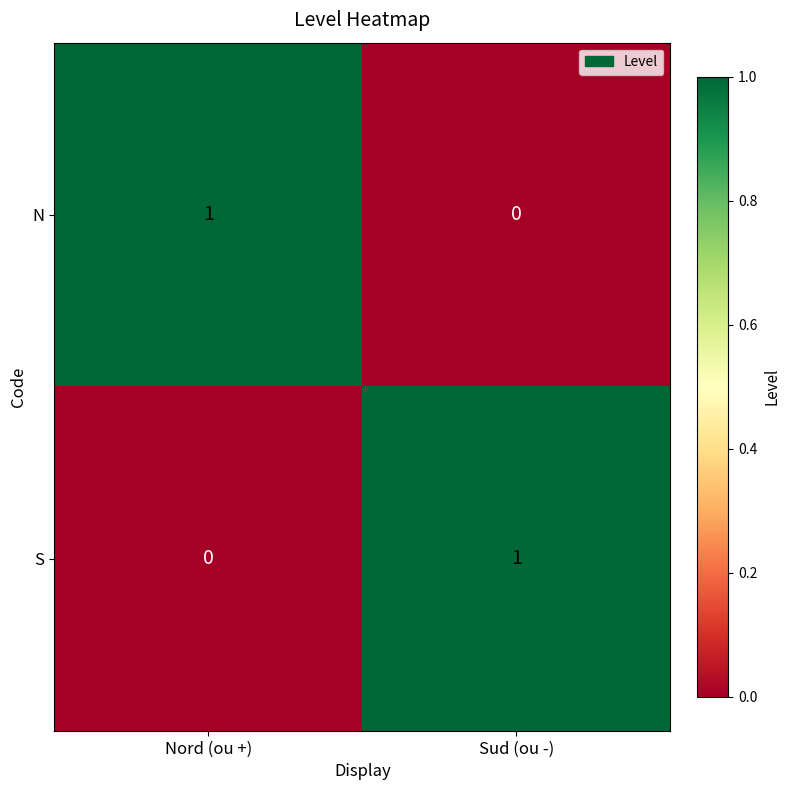

Which category has the highest value in the S series?

Sud (ou -)